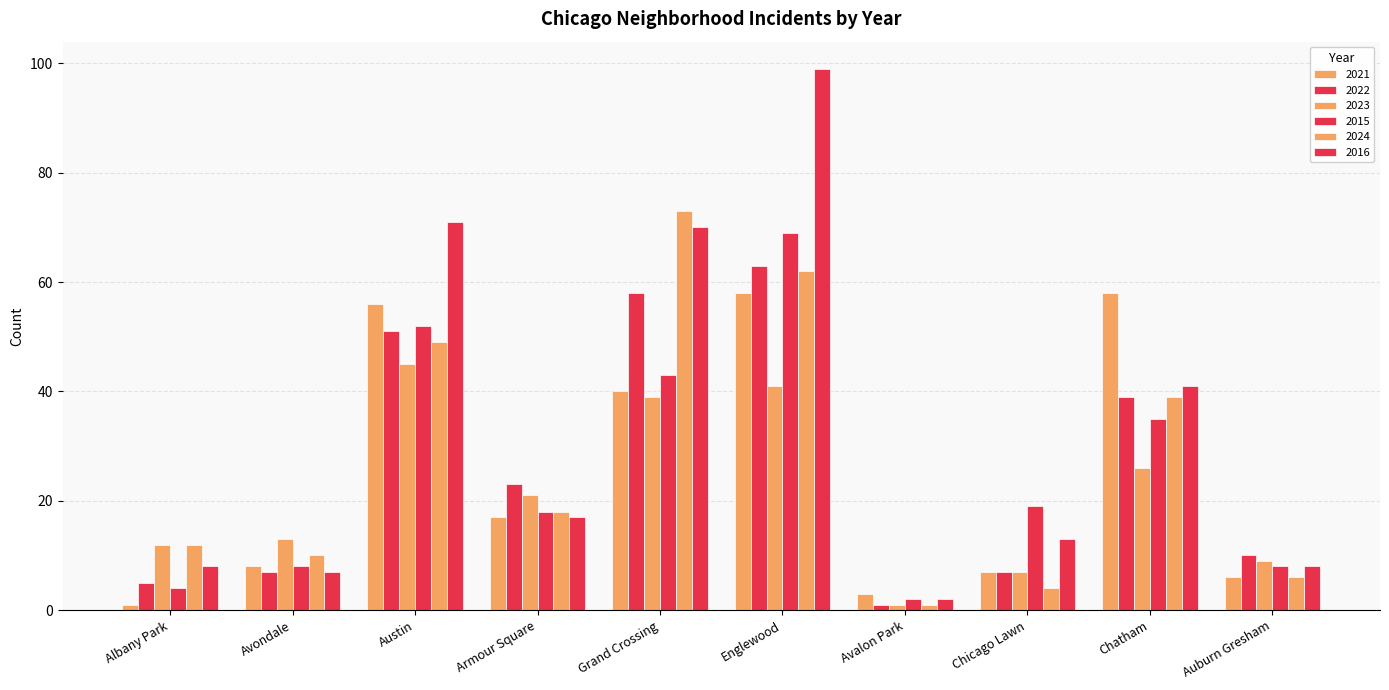

How many groups of bars are there?

10